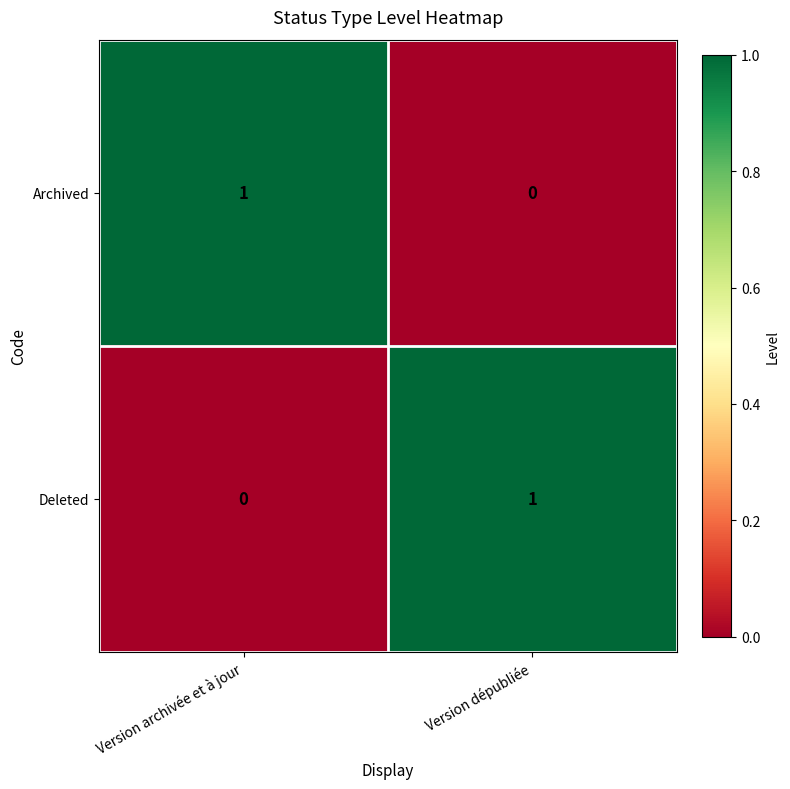

Reading left to right, list all the values displayed in this chart.

Archived: Version archivée et à jour=1	Version dépubliée=0
Deleted: Version archivée et à jour=0	Version dépubliée=1